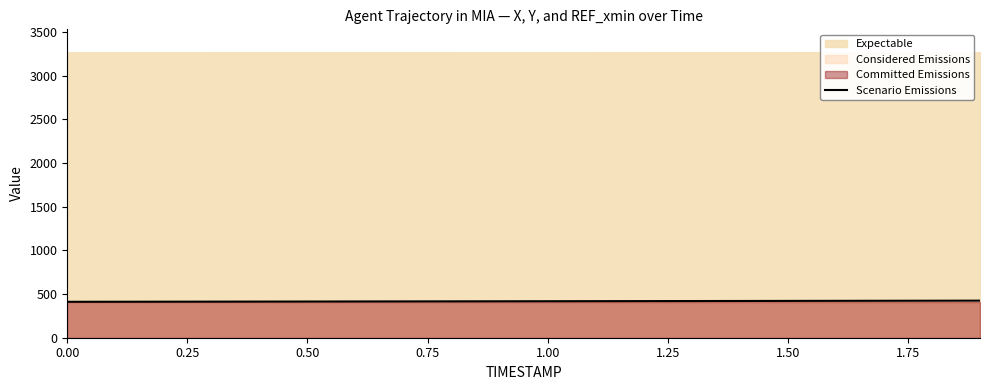

How many lines are shown in the chart?

1